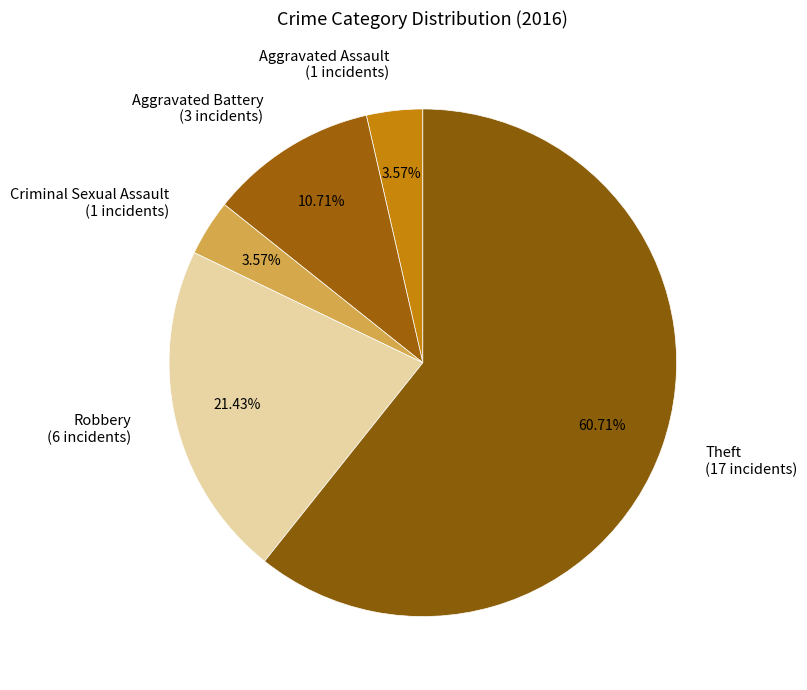

Count the number of slices in the pie.

5